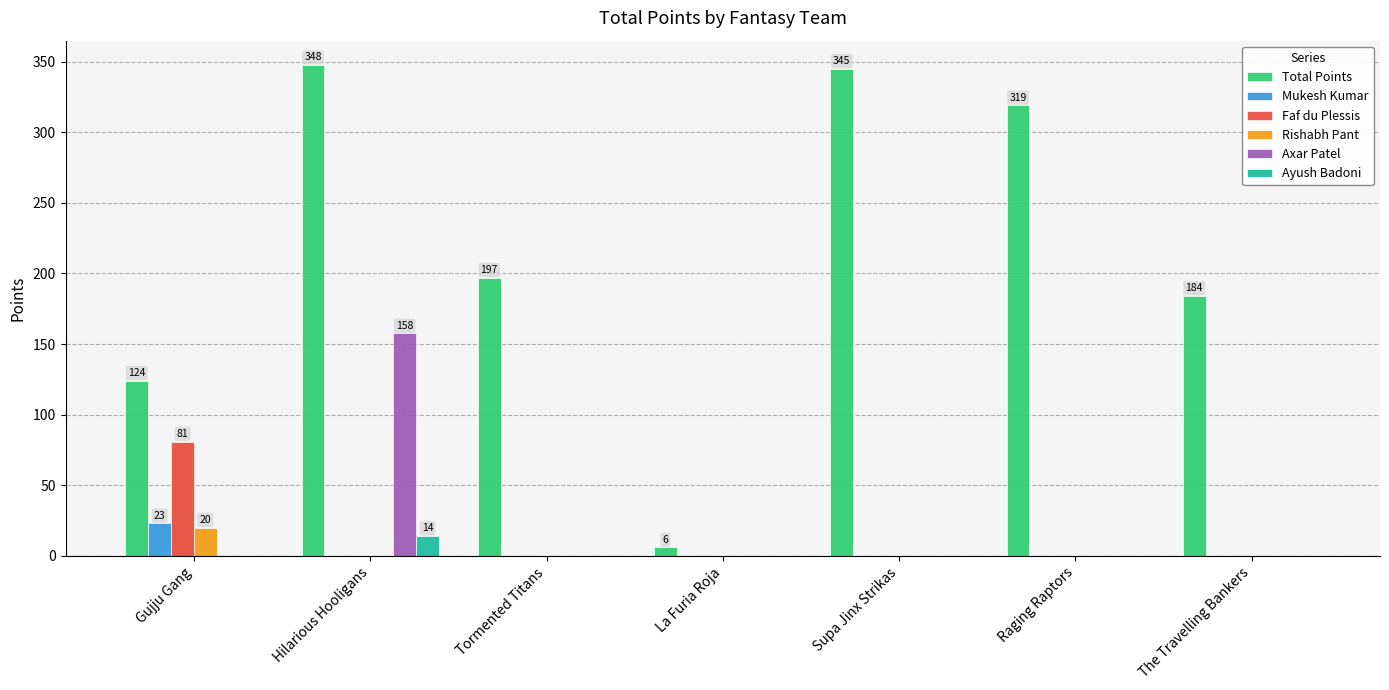

At which category is the sum across all series the highest?

Hilarious Hooligans